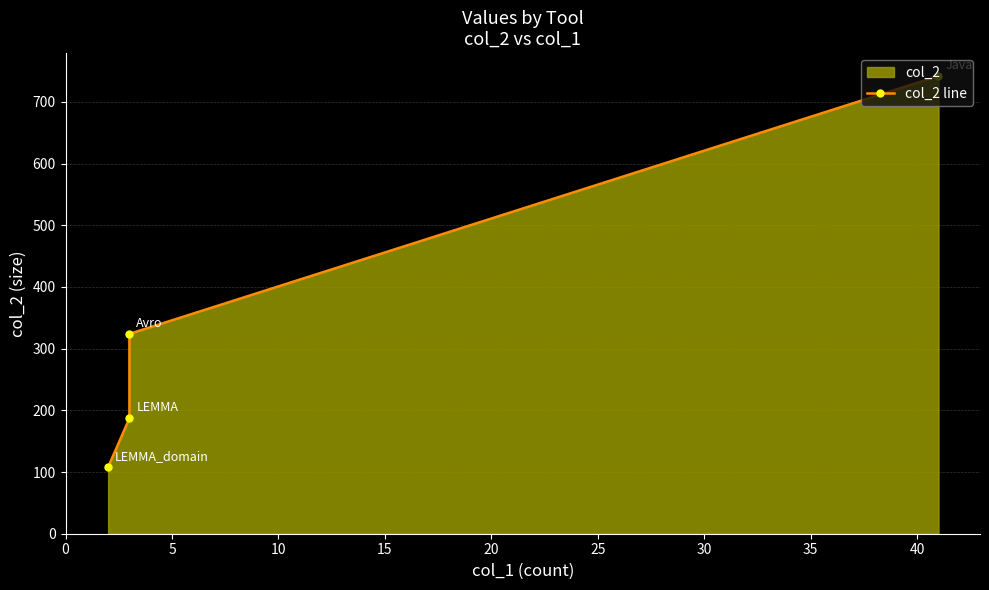

Count the number of categories in the chart.

4